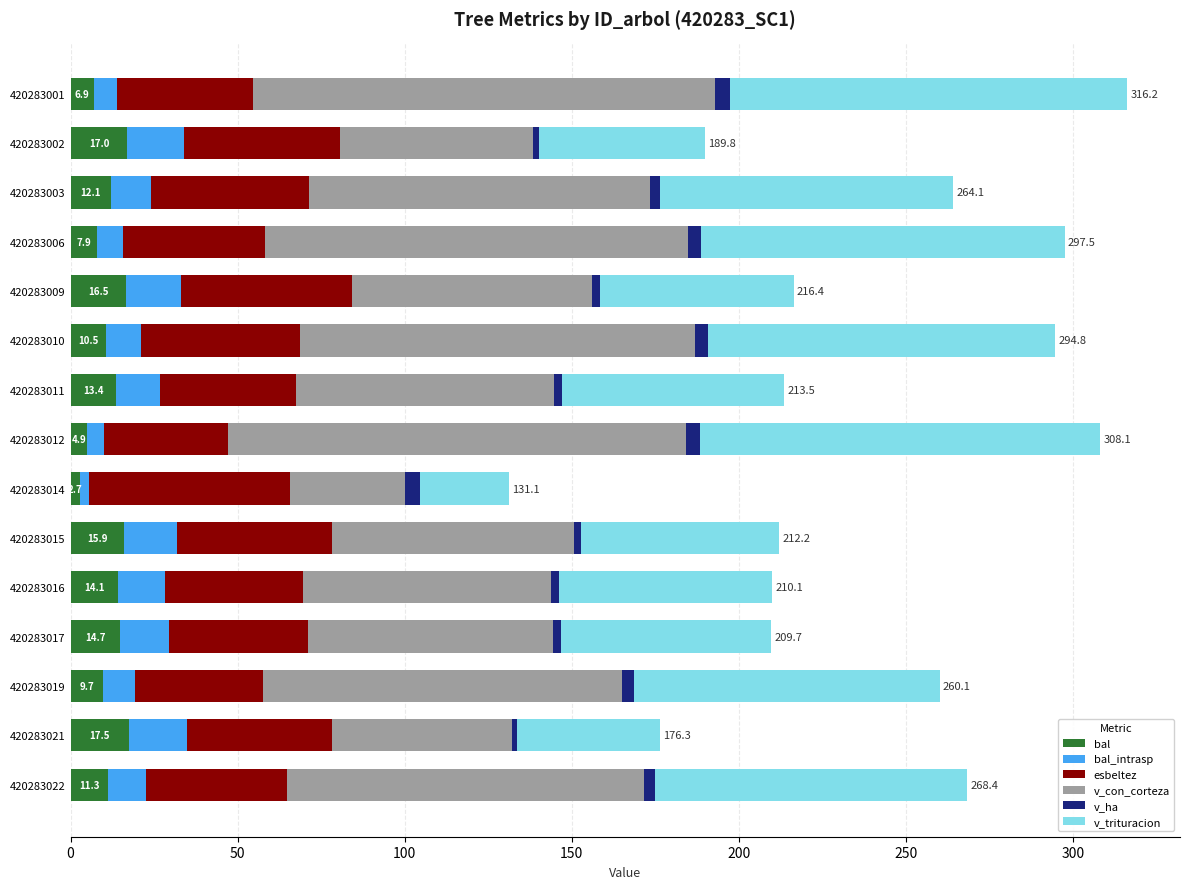

What is the highest value of the bal series?

17.5